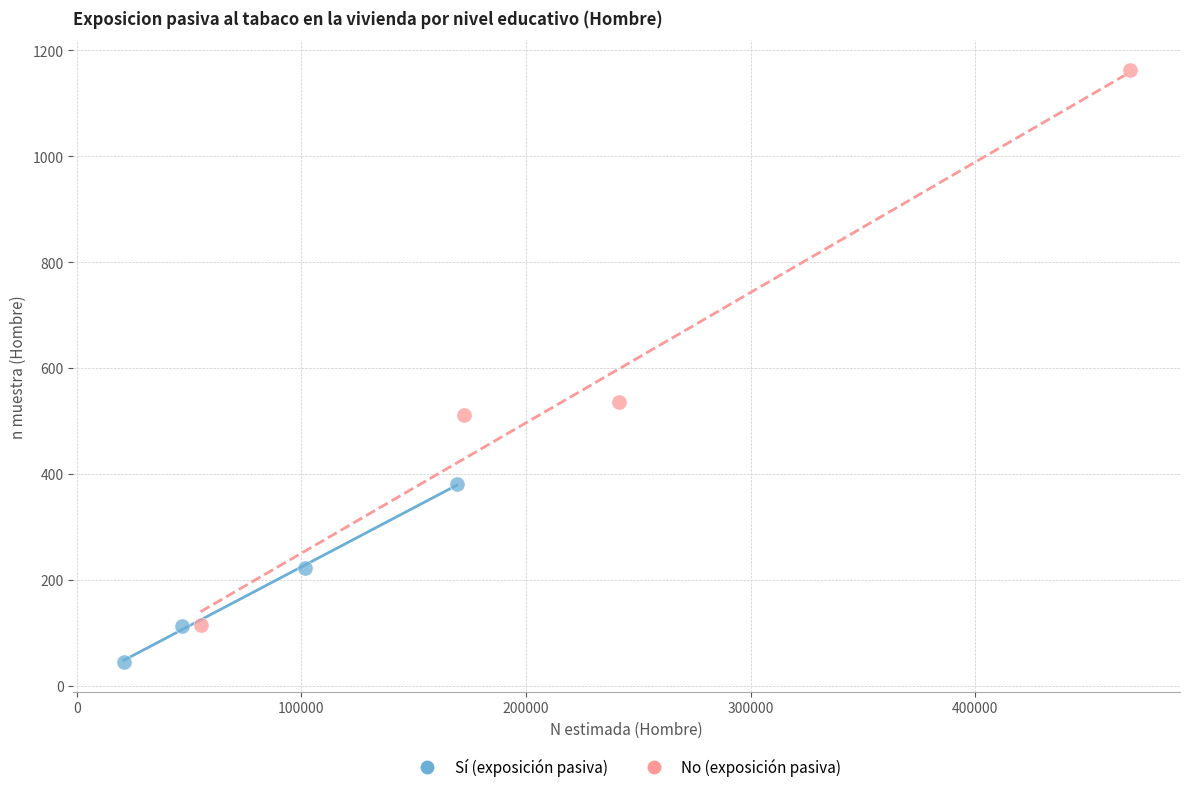

Which series reaches the maximum Y coordinate?

No (exposición pasiva)